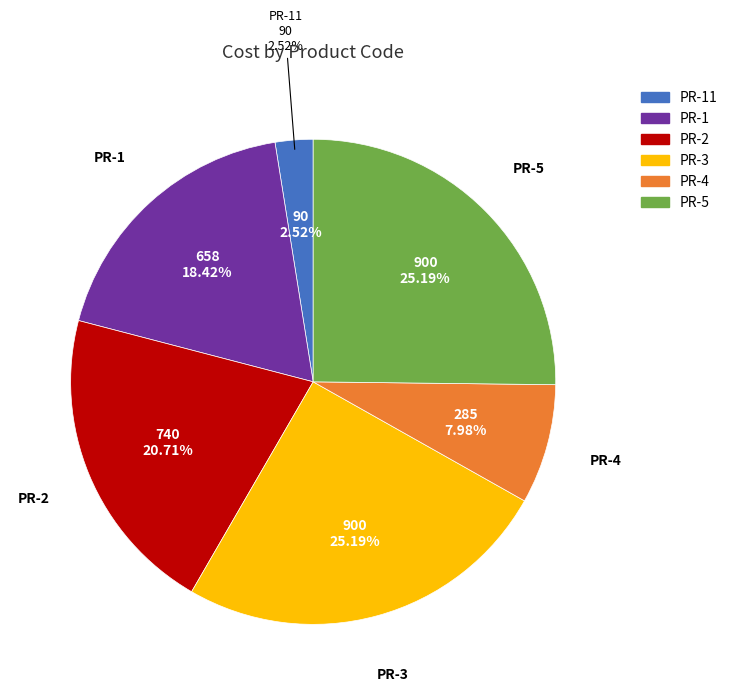

Which slice is the smallest?

PR-11